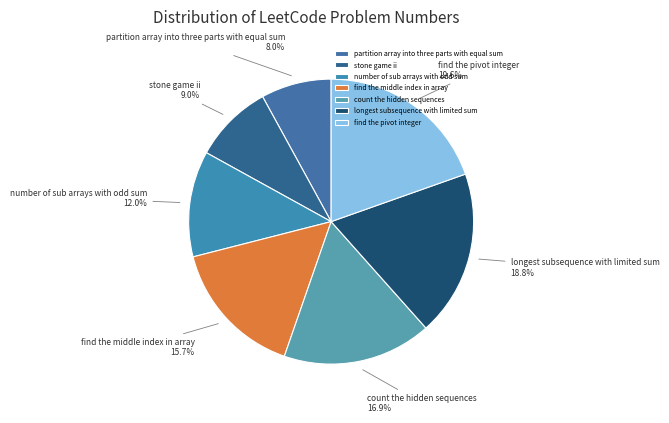

Which category has the biggest portion of the pie?

find the pivot integer